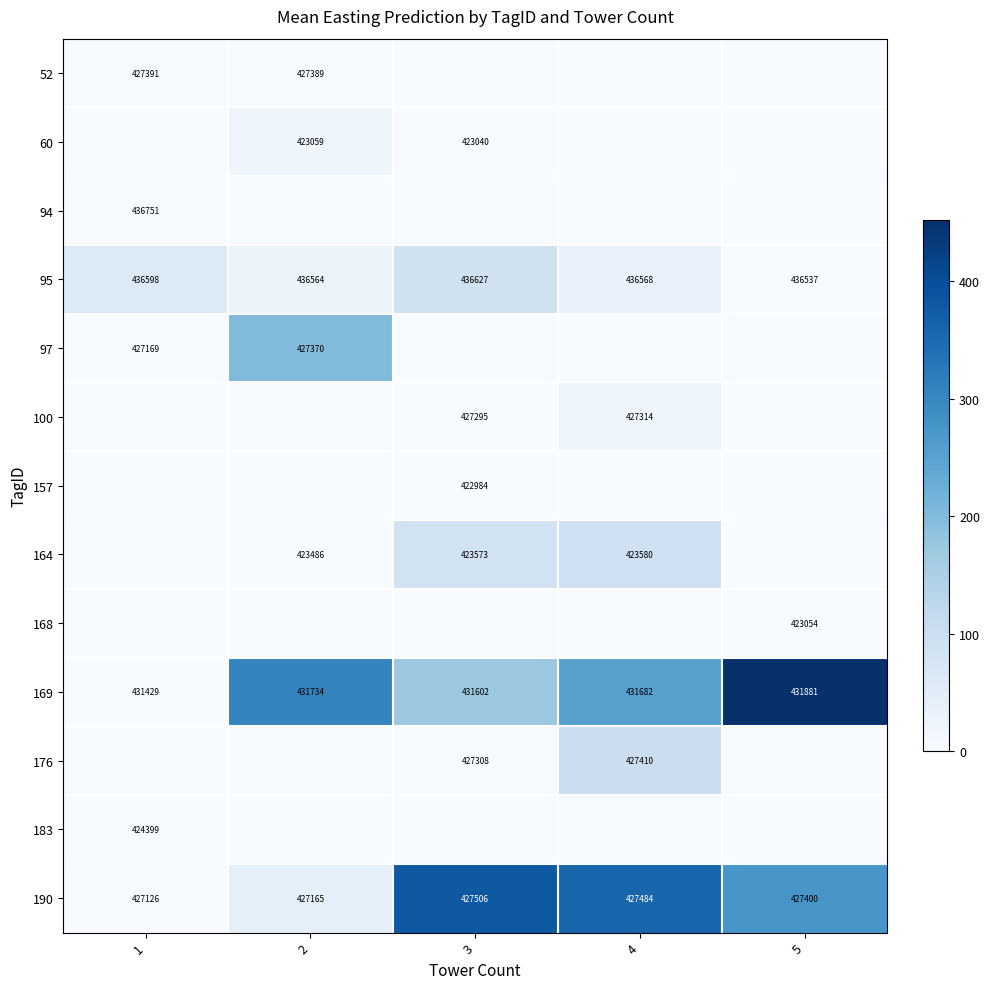

Read the 190 value at 2, to the nearest 5.

40